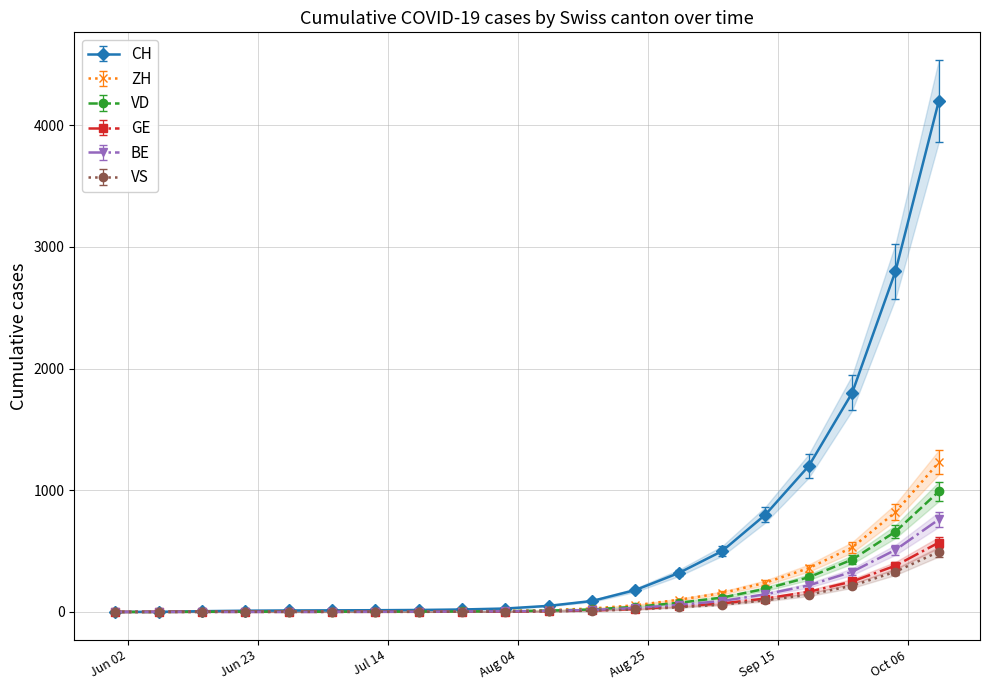

What is the value of the VD point at the 19th from the left?

660